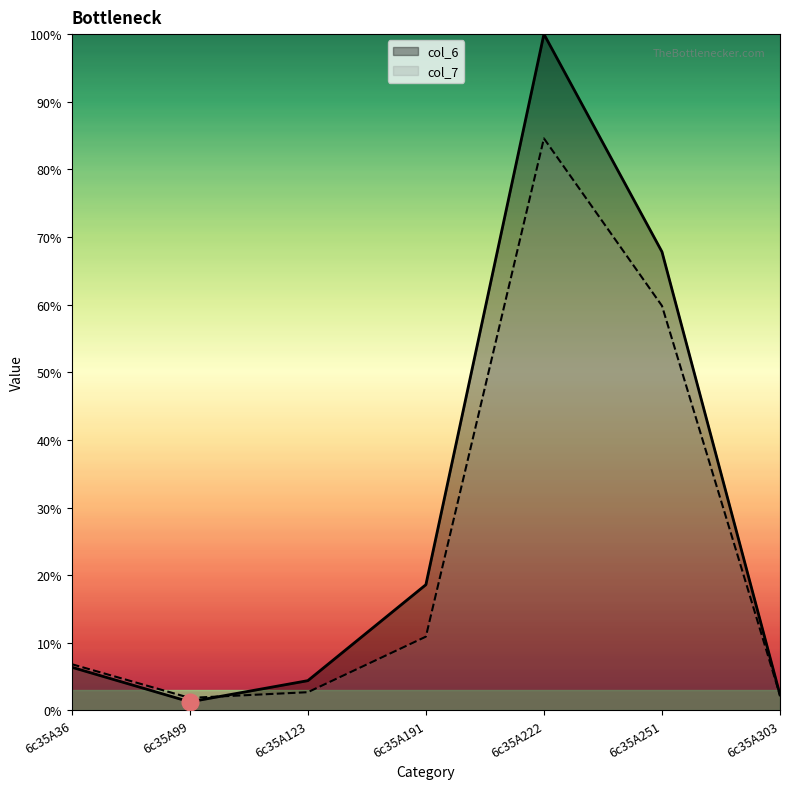

What is the minimum value for col_7?

1.9